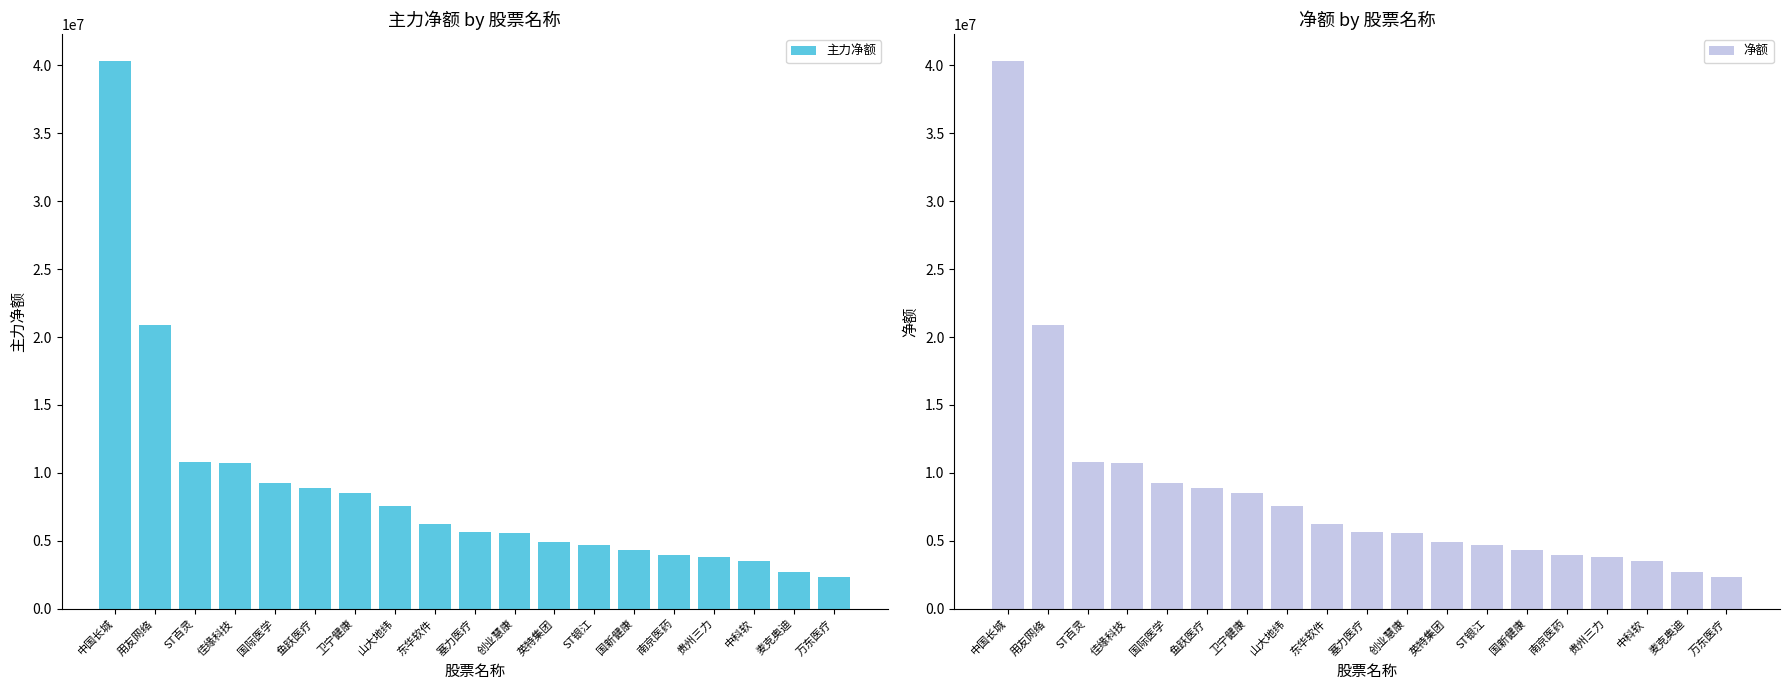

What is the label of the 15th bar from the left?

南京医药